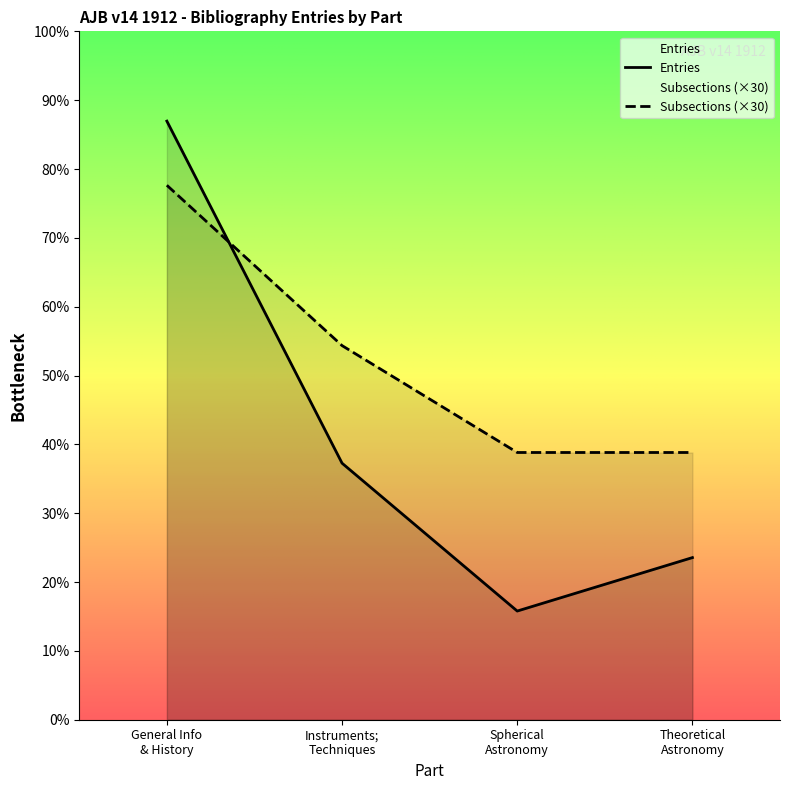

Where is the first local minimum for Entries?

Spherical
Astronomy